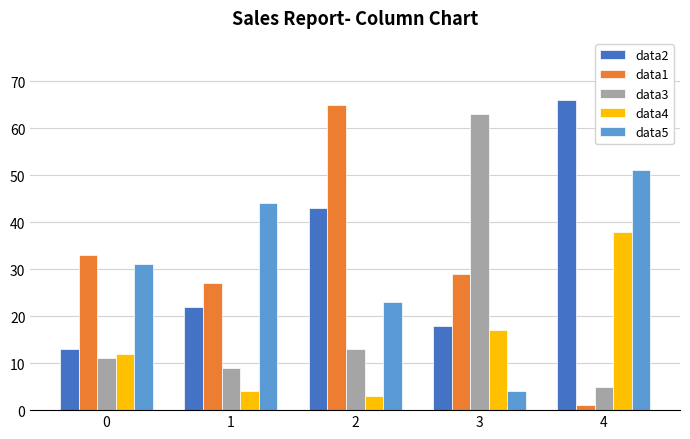

Reading right to left, transcribe all the data shown in this chart.

data2: 66	18	43	22	13
data1: 1	29	65	27	33
data3: 5	63	13	9	11
data4: 38	17	3	4	12
data5: 51	4	23	44	31